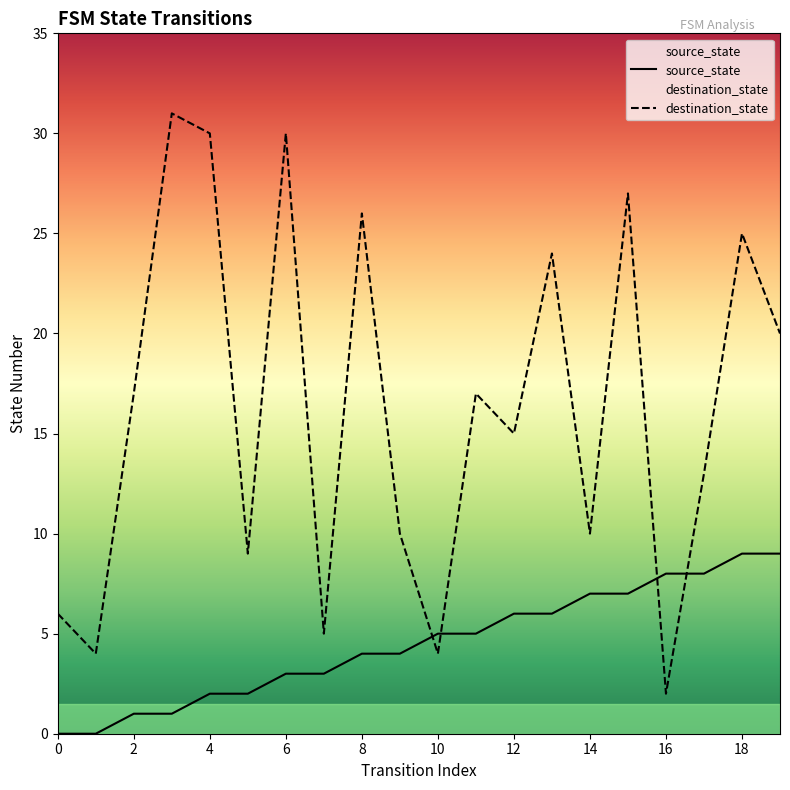

At which label does destination_state reach its minimum?

16